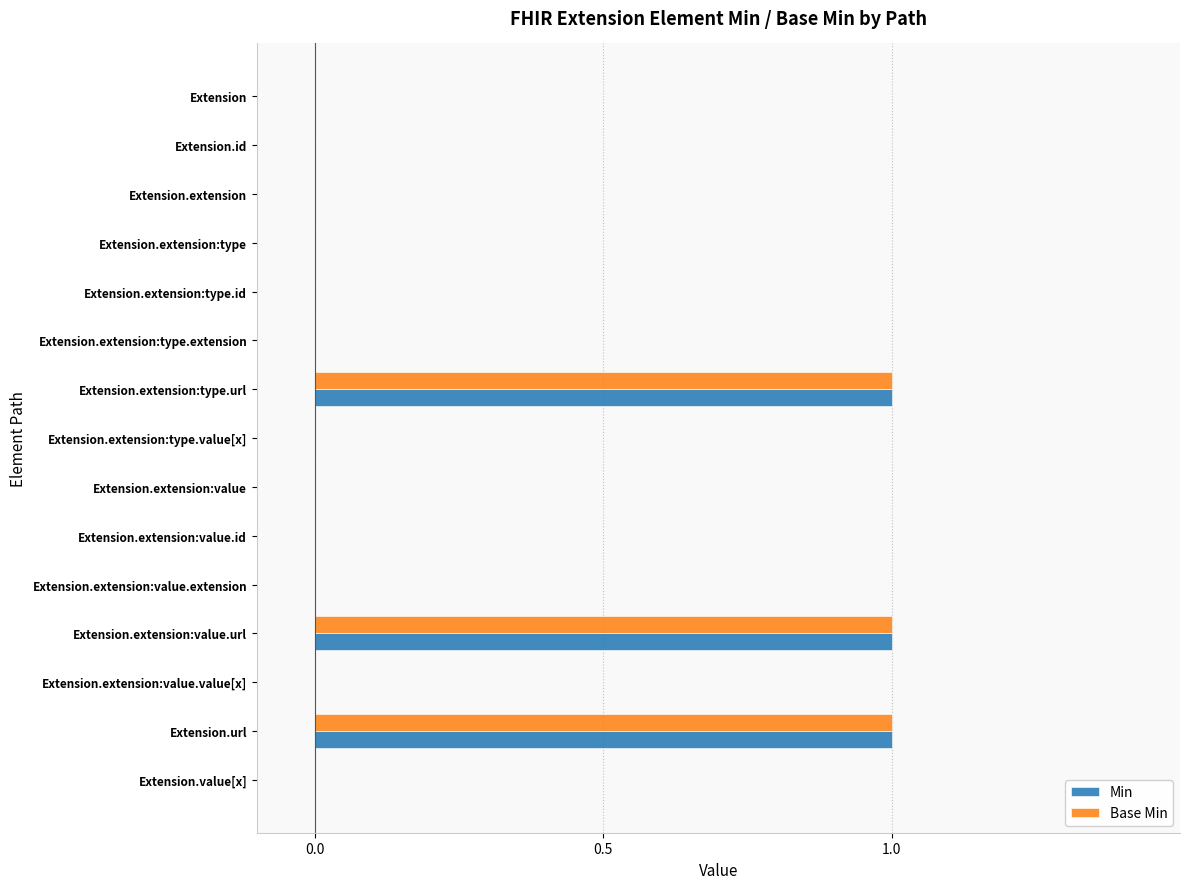

True or false: Min has a value of 1 at Extension.extension:value.extension.

False